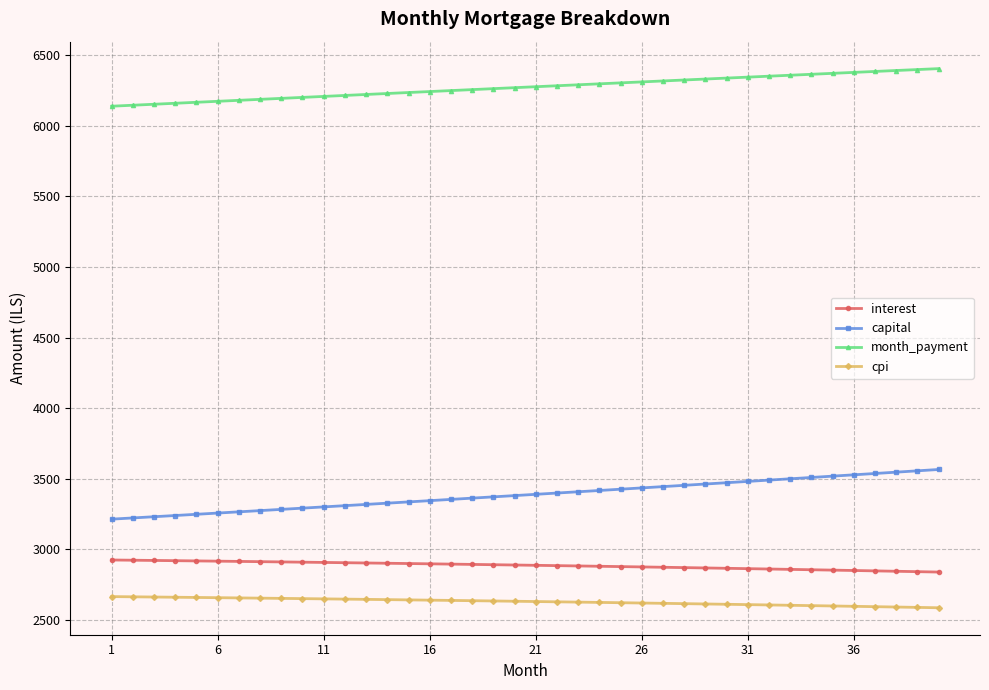

What is the difference between the maximum and second lowest values in the interest series?

82.7